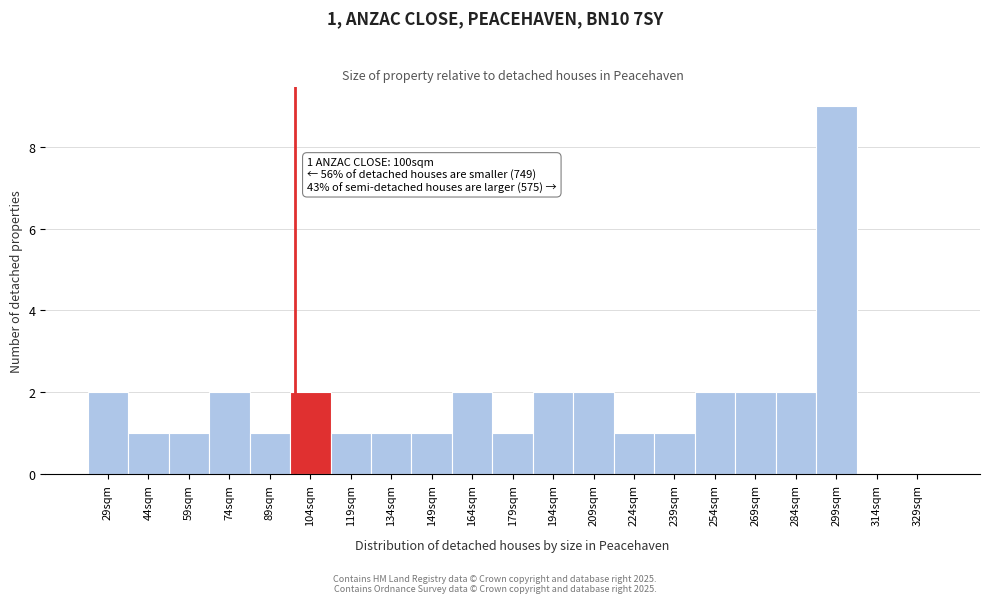

Reading left to right, what are all the values shown in this chart?

29sqm=2	44sqm=1	59sqm=1	74sqm=2	89sqm=1	104sqm=2	119sqm=1	134sqm=1	149sqm=1	164sqm=2	179sqm=1	194sqm=2	209sqm=2	224sqm=1	239sqm=1	254sqm=2	269sqm=2	284sqm=2	299sqm=9	314sqm=0	329sqm=0